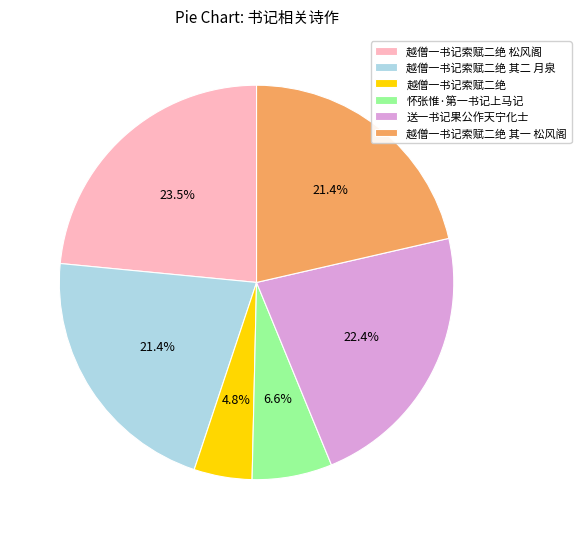

How many slices are in this pie chart?

6